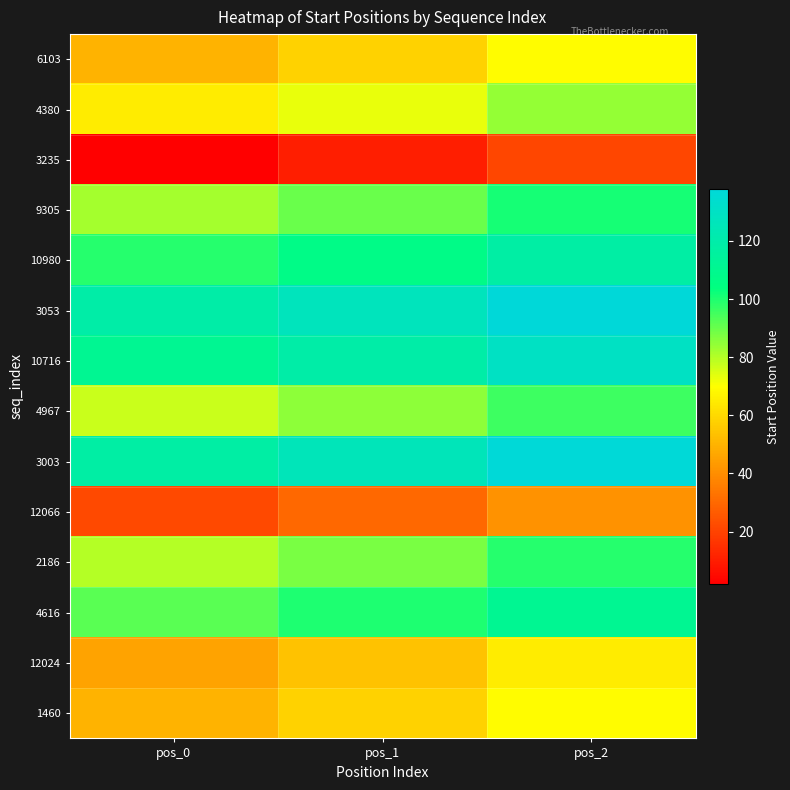

At pos_1, list the series in order from smallest to largest.

3235, 12066, 12024, 6103, 1460, 4380, 4967, 2186, 9305, 4616, 10980, 10716, 3003, 3053